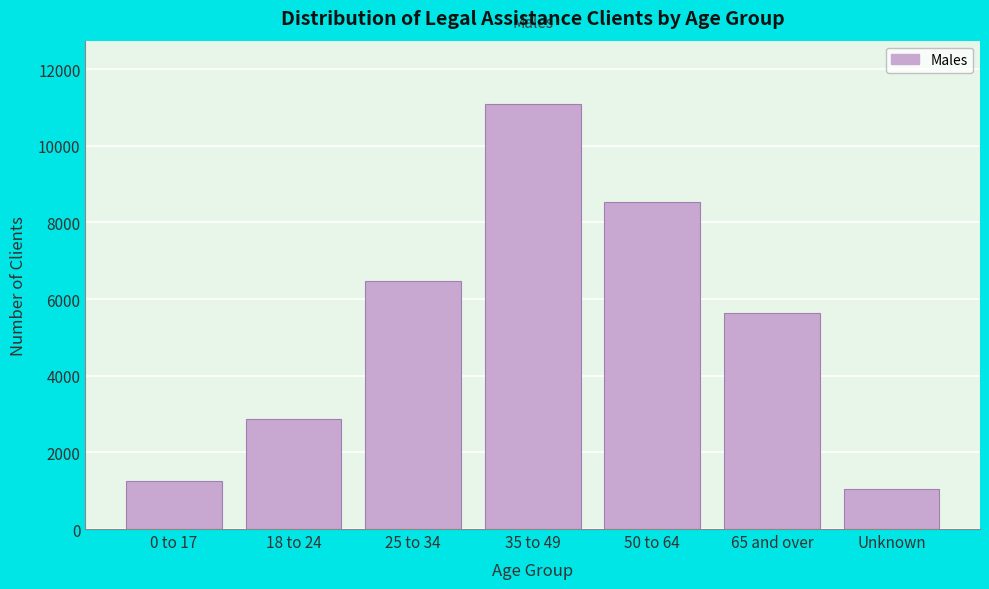

Reading right to left, extract all data points from this chart.

Unknown=1043	65 and over=5639	50 to 64=8519	35 to 49=11078	25 to 34=6482	18 to 24=2872	0 to 17=1265